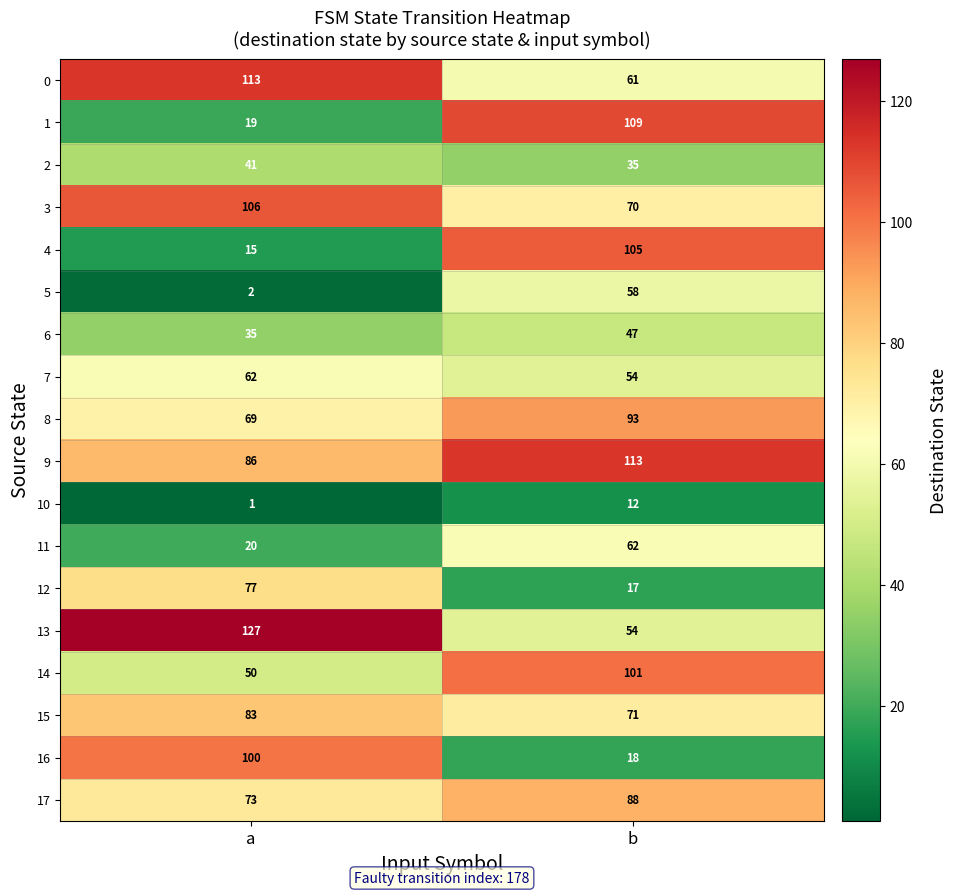

Rank the categories by 1 value from lowest to highest.

a, b